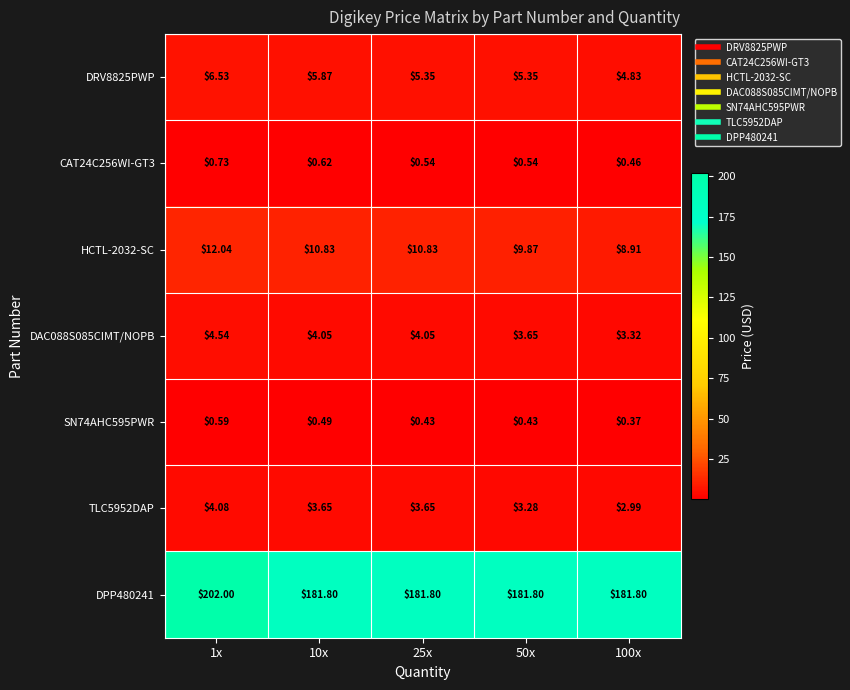

What is the spread (max minus min) of values at 100x?

181.4